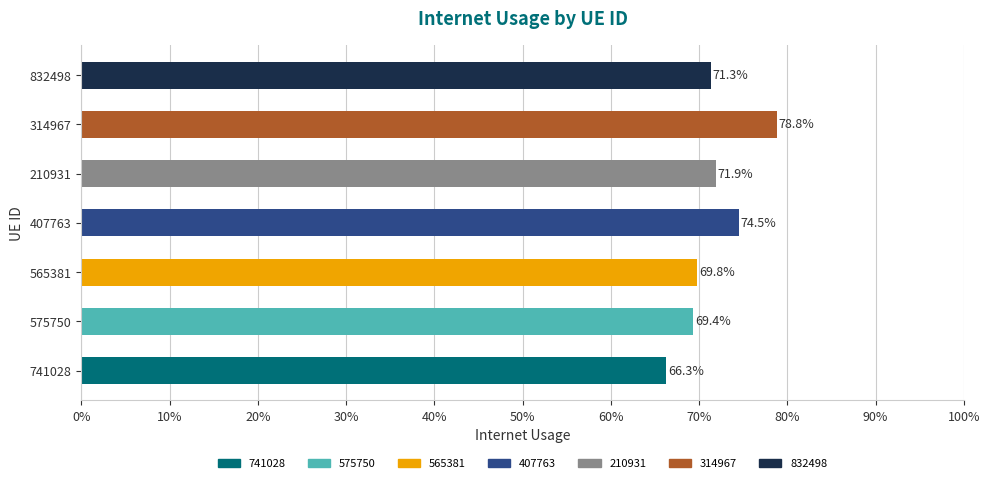

Are the bars horizontal?

Yes